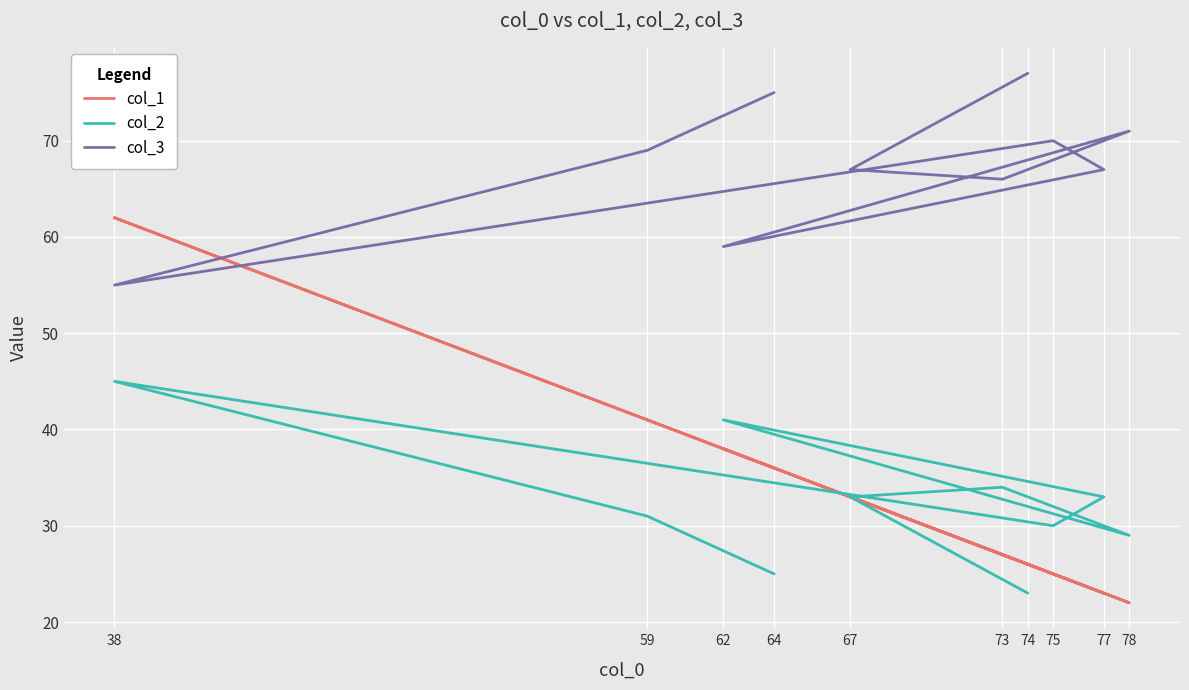

At which label is col_1 closest to 42?

59